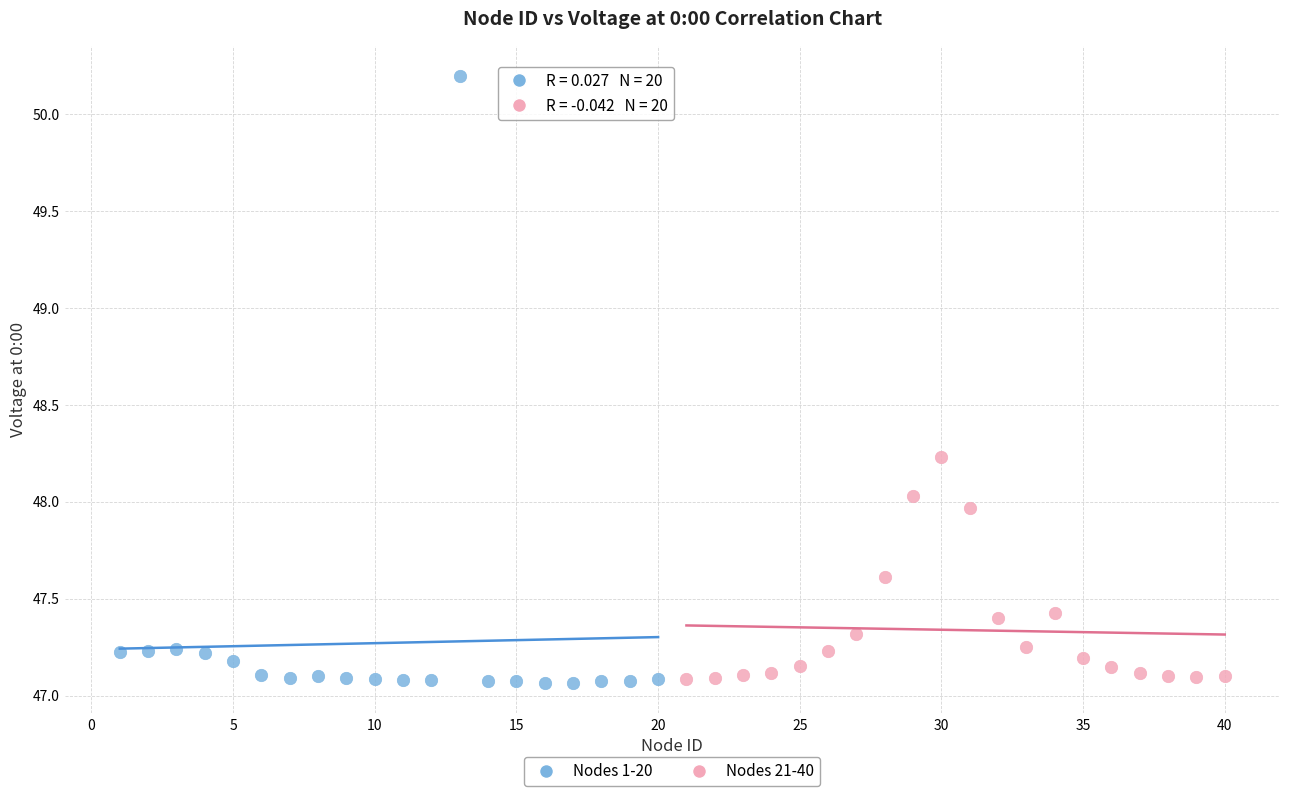

Which series reaches the maximum Y coordinate?

Nodes 1-20